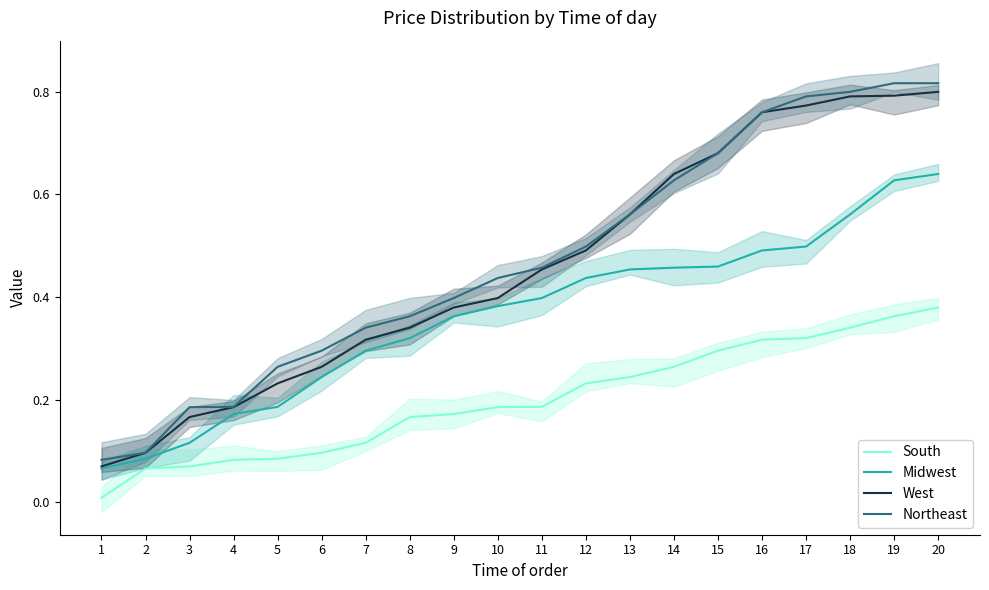

What is the value of the Northeast point at the 5th from the left?

0.3